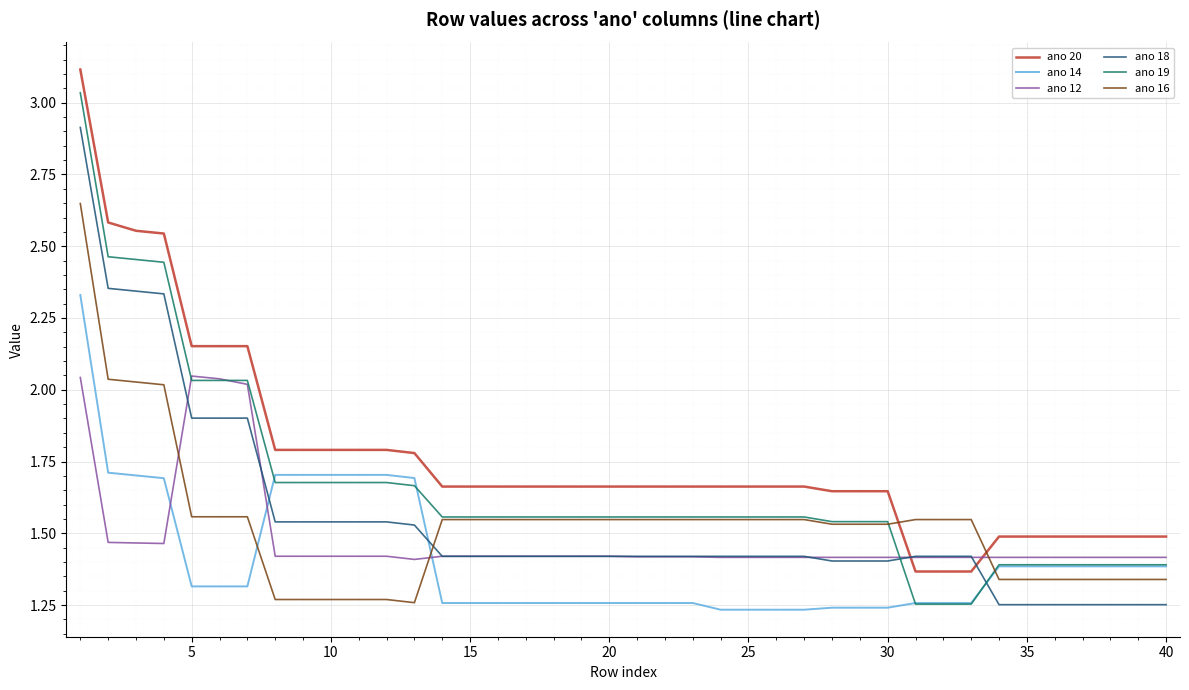

What is the maximum value for ano 20?

3.1